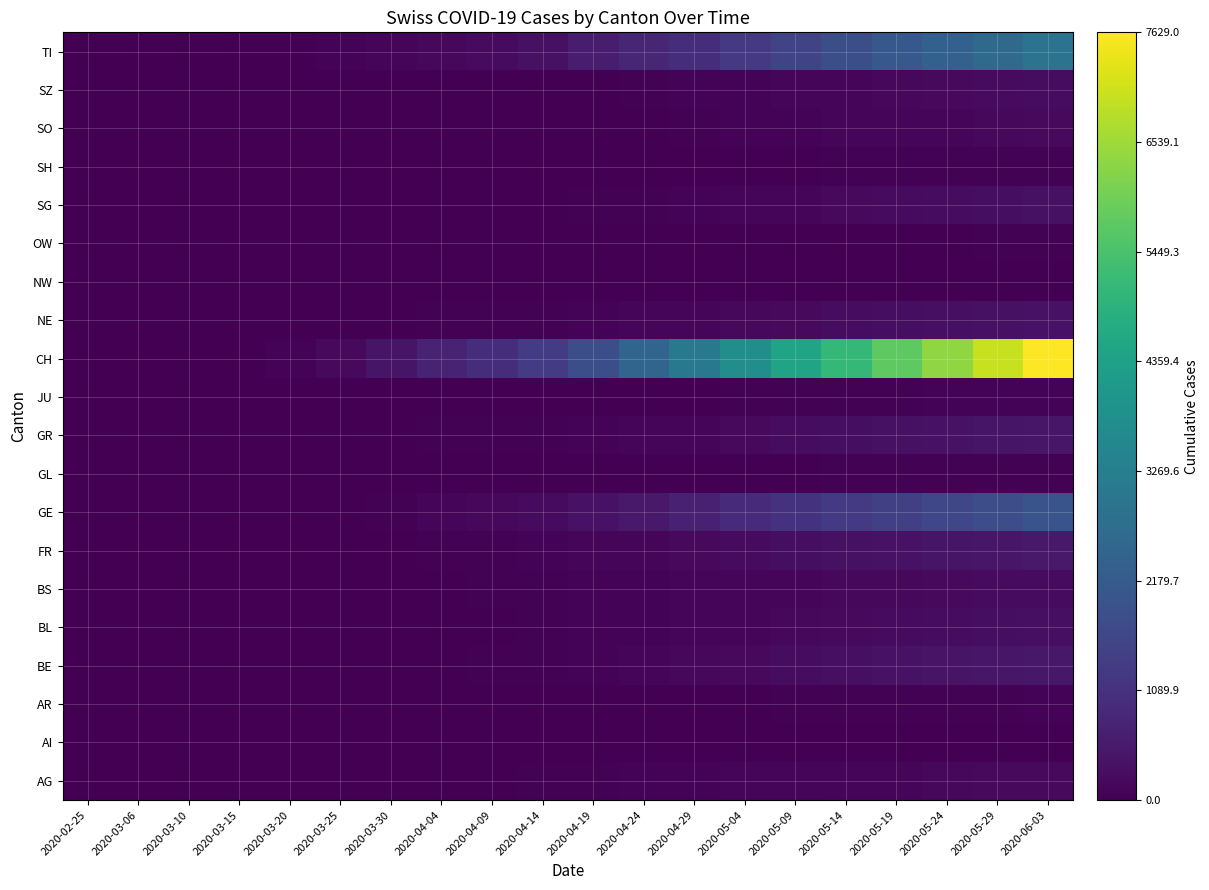

Reading left to right, what are all the values shown in this chart?

AG: 2020-02-25=0	2020-03-06=0	2020-03-10=0	2020-03-15=0	2020-03-20=1	2020-03-25=2	2020-03-30=11	2020-04-04=18	2020-04-09=22	2020-04-14=33	2020-04-19=47	2020-04-24=61	2020-04-29=78	2020-05-04=95	2020-05-09=115	2020-05-14=133	2020-05-19=149	2020-05-24=166	2020-05-29=183	2020-06-03=200
AI: 2020-02-25=0	2020-03-06=0	2020-03-10=0	2020-03-15=0	2020-03-20=0	2020-03-25=0	2020-03-30=0	2020-04-04=0	2020-04-09=0	2020-04-14=0	2020-04-19=0	2020-04-24=1	2020-04-29=2	2020-05-04=3	2020-05-09=4	2020-05-14=5	2020-05-19=6	2020-05-24=7	2020-05-29=8	2020-06-03=10
AR: 2020-02-25=0	2020-03-06=0	2020-03-10=0	2020-03-15=0	2020-03-20=0	2020-03-25=2	2020-03-30=2	2020-04-04=3	2020-04-09=5	2020-04-14=7	2020-04-19=10	2020-04-24=14	2020-04-29=19	2020-05-04=24	2020-05-09=30	2020-05-14=36	2020-05-19=43	2020-05-24=50	2020-05-29=57	2020-06-03=64
BE: 2020-02-25=0	2020-03-06=0	2020-03-10=0	2020-03-15=0	2020-03-20=0	2020-03-25=6	2020-03-30=13	2020-04-04=28	2020-04-09=39	2020-04-14=55	2020-04-19=80	2020-04-24=112	2020-04-29=155	2020-05-04=204	2020-05-09=255	2020-05-14=306	2020-05-19=358	2020-05-24=408	2020-05-29=455	2020-06-03=504
BL: 2020-02-25=0	2020-03-06=0	2020-03-10=0	2020-03-15=0	2020-03-20=3	2020-03-25=5	2020-03-30=7	2020-04-04=19	2020-04-09=26	2020-04-14=40	2020-04-19=61	2020-04-24=85	2020-04-29=112	2020-05-04=145	2020-05-09=178	2020-05-14=208	2020-05-19=238	2020-05-24=266	2020-05-29=294	2020-06-03=323
BS: 2020-02-25=0	2020-03-06=0	2020-03-10=0	2020-03-15=0	2020-03-20=4	2020-03-25=8	2020-03-30=15	2020-04-04=24	2020-04-09=32	2020-04-14=45	2020-04-19=63	2020-04-24=80	2020-04-29=103	2020-05-04=123	2020-05-09=139	2020-05-14=159	2020-05-19=176	2020-05-24=195	2020-05-29=214	2020-06-03=234
FR: 2020-02-25=0	2020-03-06=0	2020-03-10=0	2020-03-15=0	2020-03-20=1	2020-03-25=6	2020-03-30=17	2020-04-04=37	2020-04-09=48	2020-04-14=64	2020-04-19=97	2020-04-24=138	2020-04-29=186	2020-05-04=237	2020-05-09=286	2020-05-14=333	2020-05-19=380	2020-05-24=428	2020-05-29=476	2020-06-03=524
GE: 2020-02-25=0	2020-03-06=0	2020-03-10=0	2020-03-15=0	2020-03-20=9	2020-03-25=22	2020-03-30=57	2020-04-04=104	2020-04-09=153	2020-04-14=222	2020-04-19=366	2020-04-24=520	2020-04-29=714	2020-05-04=923	2020-05-09=1108	2020-05-14=1288	2020-05-19=1460	2020-05-24=1638	2020-05-29=1810	2020-06-03=1986
GL: 2020-02-25=0	2020-03-06=0	2020-03-10=0	2020-03-15=0	2020-03-20=0	2020-03-25=0	2020-03-30=2	2020-04-04=2	2020-04-09=3	2020-04-14=5	2020-04-19=8	2020-04-24=12	2020-04-29=16	2020-05-04=21	2020-05-09=26	2020-05-14=31	2020-05-19=36	2020-05-24=42	2020-05-29=48	2020-06-03=54
GR: 2020-02-25=0	2020-03-06=0	2020-03-10=0	2020-03-15=0	2020-03-20=3	2020-03-25=8	2020-03-30=19	2020-04-04=30	2020-04-09=37	2020-04-14=52	2020-04-19=76	2020-04-24=108	2020-04-29=148	2020-05-04=193	2020-05-09=240	2020-05-14=286	2020-05-19=330	2020-05-24=376	2020-05-29=420	2020-06-03=464
JU: 2020-02-25=0	2020-03-06=0	2020-03-10=0	2020-03-15=0	2020-03-20=0	2020-03-25=0	2020-03-30=0	2020-04-04=0	2020-04-09=2	2020-04-14=4	2020-04-19=8	2020-04-24=16	2020-04-29=23	2020-05-04=31	2020-05-09=40	2020-05-14=49	2020-05-19=57	2020-05-24=66	2020-05-29=74	2020-06-03=83
CH: 2020-02-25=0	2020-03-06=0	2020-03-10=5	2020-03-15=22	2020-03-20=81	2020-03-25=199	2020-03-30=430	2020-04-04=726	2020-04-09=994	2020-04-14=1329	2020-04-19=1845	2020-04-24=2488	2020-04-29=3098	2020-05-04=3778	2020-05-09=4457	2020-05-14=5094	2020-05-19=5727	2020-05-24=6363	2020-05-29=6991	2020-06-03=7629
NE: 2020-02-25=0	2020-03-06=0	2020-03-10=0	2020-03-15=0	2020-03-20=3	2020-03-25=9	2020-03-30=20	2020-04-04=30	2020-04-09=38	2020-04-14=52	2020-04-19=74	2020-04-24=100	2020-04-29=134	2020-05-04=172	2020-05-09=207	2020-05-14=241	2020-05-19=274	2020-05-24=307	2020-05-29=340	2020-06-03=373
NW: 2020-02-25=0	2020-03-06=0	2020-03-10=0	2020-03-15=0	2020-03-20=0	2020-03-25=0	2020-03-30=0	2020-04-04=0	2020-04-09=0	2020-04-14=0	2020-04-19=0	2020-04-24=1	2020-04-29=1	2020-05-04=2	2020-05-09=3	2020-05-14=4	2020-05-19=5	2020-05-24=6	2020-05-29=7	2020-06-03=8
OW: 2020-02-25=0	2020-03-06=0	2020-03-10=0	2020-03-15=0	2020-03-20=0	2020-03-25=0	2020-03-30=0	2020-04-04=0	2020-04-09=0	2020-04-14=1	2020-04-19=2	2020-04-24=4	2020-04-29=6	2020-05-04=9	2020-05-09=13	2020-05-14=17	2020-05-19=21	2020-05-24=26	2020-05-29=31	2020-06-03=36
SG: 2020-02-25=0	2020-03-06=0	2020-03-10=0	2020-03-15=0	2020-03-20=0	2020-03-25=1	2020-03-30=7	2020-04-04=9	2020-04-09=14	2020-04-14=22	2020-04-19=38	2020-04-24=56	2020-04-29=80	2020-05-04=111	2020-05-09=147	2020-05-14=183	2020-05-19=219	2020-05-24=258	2020-05-29=297	2020-06-03=338
SH: 2020-02-25=0	2020-03-06=0	2020-03-10=0	2020-03-15=0	2020-03-20=0	2020-03-25=0	2020-03-30=0	2020-04-04=1	2020-04-09=2	2020-04-14=3	2020-04-19=5	2020-04-24=8	2020-04-29=12	2020-05-04=18	2020-05-09=25	2020-05-14=31	2020-05-19=37	2020-05-24=43	2020-05-29=50	2020-06-03=57
SO: 2020-02-25=0	2020-03-06=1	2020-03-10=0	2020-03-15=0	2020-03-20=3	2020-03-25=1	2020-03-30=1	2020-04-04=3	2020-04-09=4	2020-04-14=8	2020-04-19=15	2020-04-24=27	2020-04-29=42	2020-05-04=60	2020-05-09=80	2020-05-14=101	2020-05-19=120	2020-05-24=141	2020-05-29=162	2020-06-03=184
SZ: 2020-02-25=0	2020-03-06=0	2020-03-10=0	2020-03-15=0	2020-03-20=0	2020-03-25=0	2020-03-30=2	2020-04-04=5	2020-04-09=10	2020-04-14=16	2020-04-19=28	2020-04-24=43	2020-04-29=63	2020-05-04=88	2020-05-09=115	2020-05-14=143	2020-05-19=169	2020-05-24=197	2020-05-29=225	2020-06-03=254
TI: 2020-02-25=0	2020-03-06=0	2020-03-10=0	2020-03-15=0	2020-03-20=22	2020-03-25=60	2020-03-30=105	2020-04-04=165	2020-04-09=233	2020-04-14=352	2020-04-19=578	2020-04-24=805	2020-04-29=1010	2020-05-04=1276	2020-05-09=1562	2020-05-14=1835	2020-05-19=2098	2020-05-24=2369	2020-05-29=2640	2020-06-03=2912